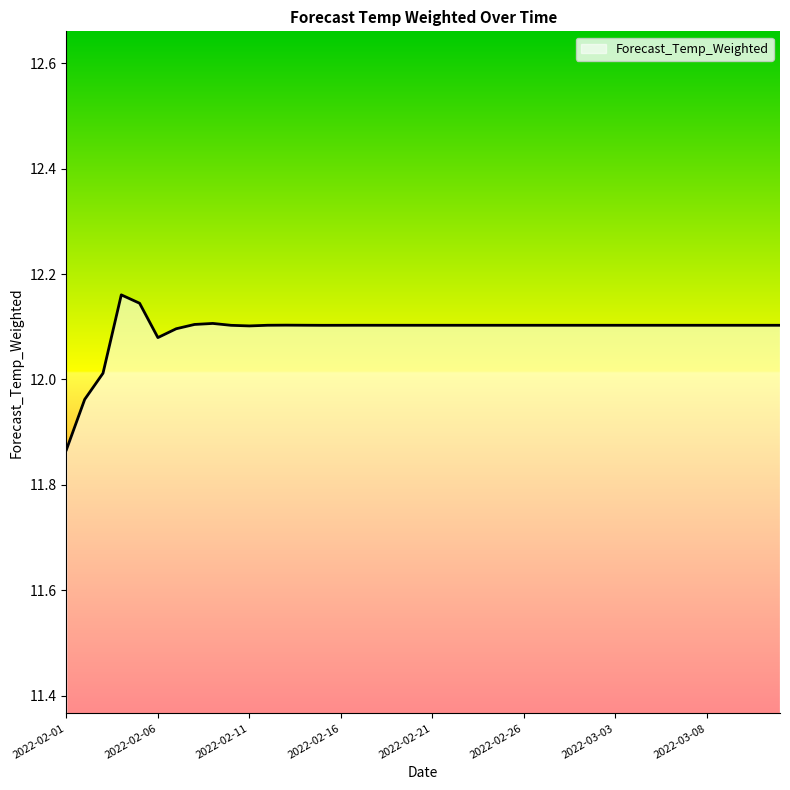

Where is the first local maximum?

2022-02-04